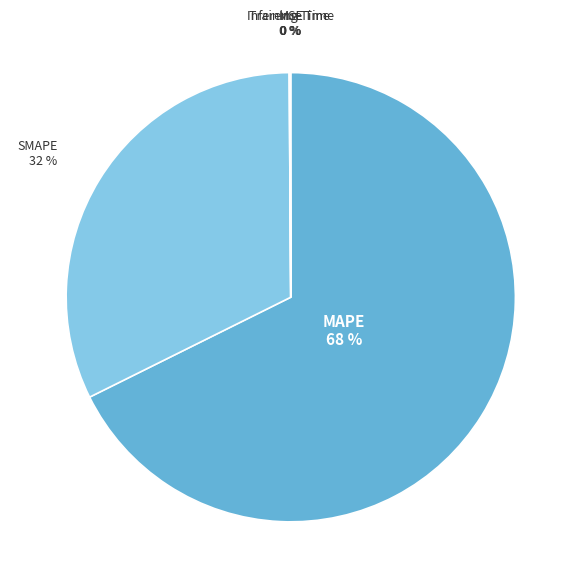

Is it true that MAPE is 79% of the pie?

False